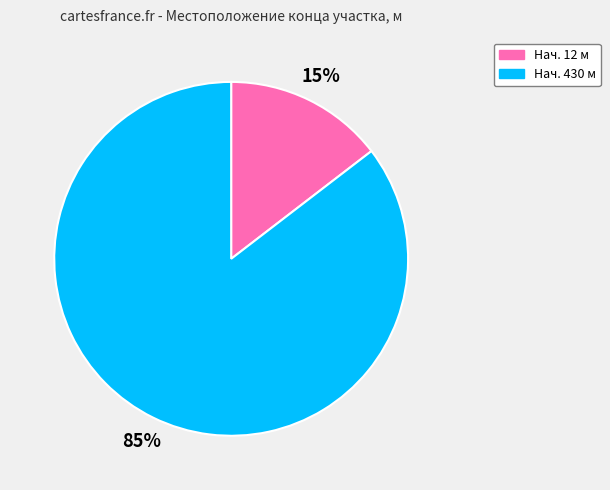

Is there a majority slice in this chart?

Yes